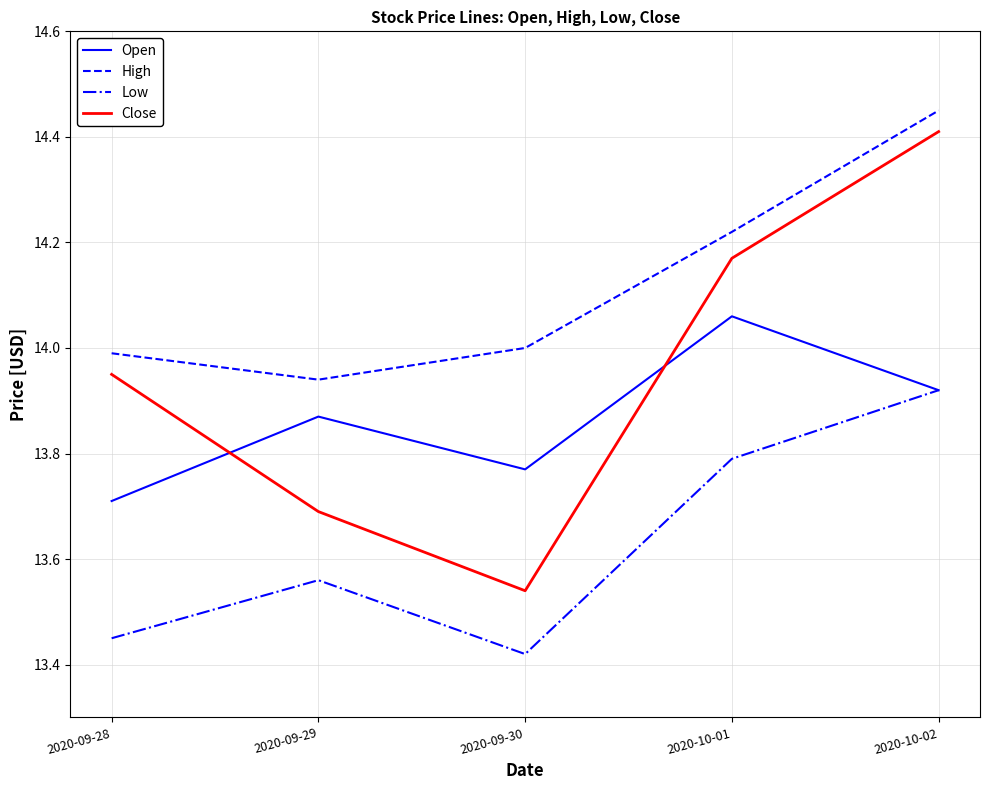

At which category does Low reach its first local valley?

2020-09-30